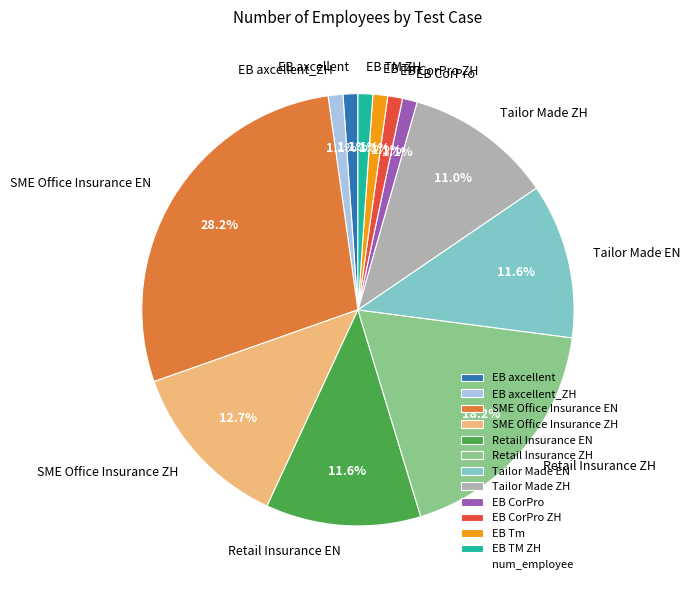

Which category has the biggest portion of the pie?

SME Office Insurance EN